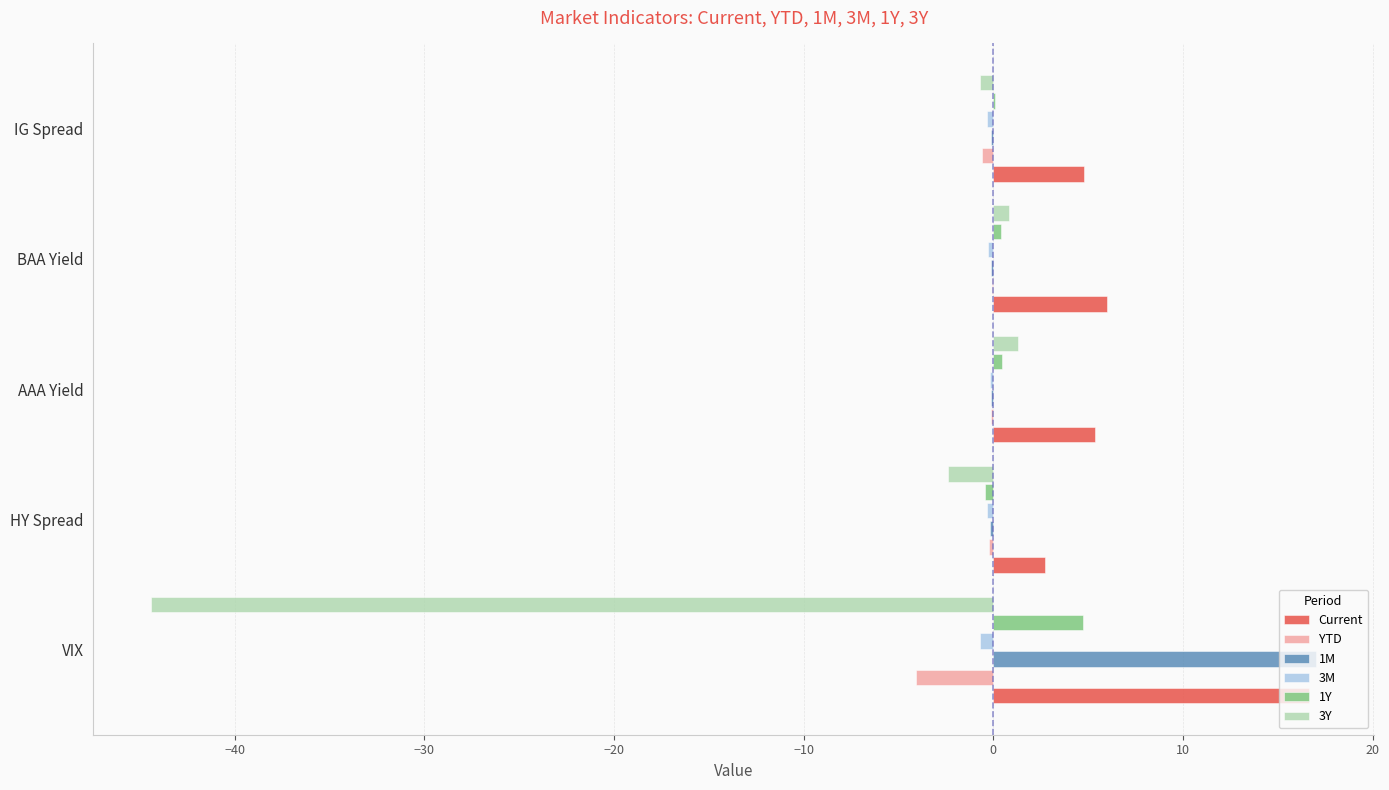

How many categories are shown in the chart?

5